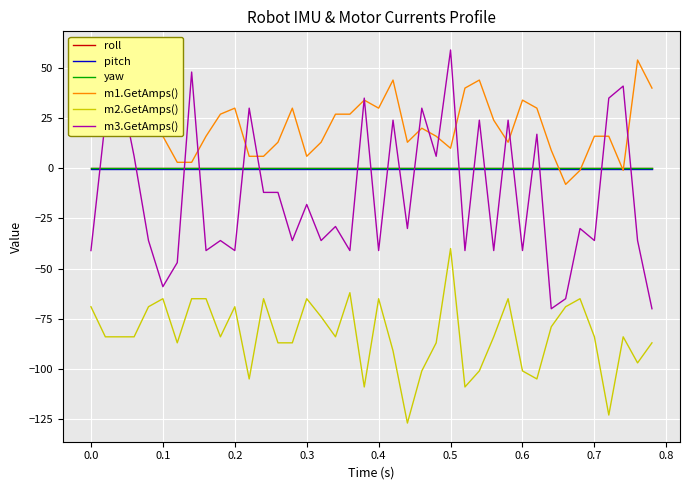

What is the smallest value displayed?

-127.0